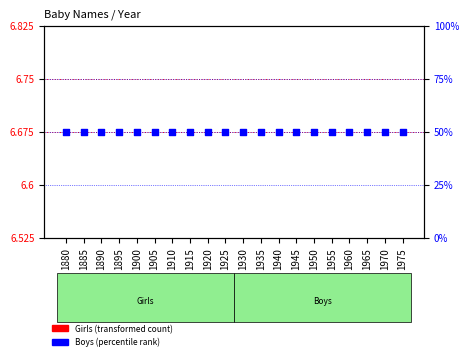

Which series has the largest total across all categories?

Boys (percentile rank)